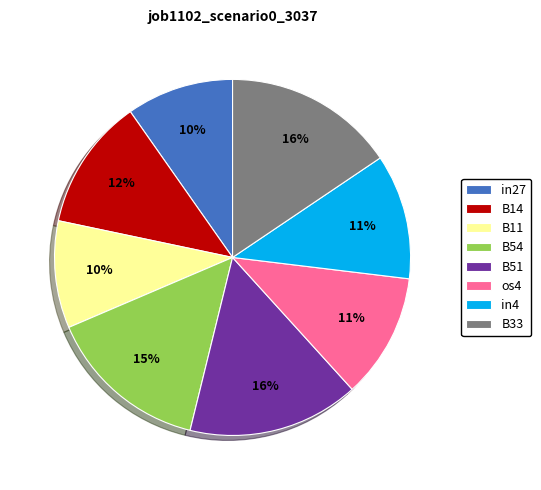

Is there any slice that represents more than half of the pie?

No